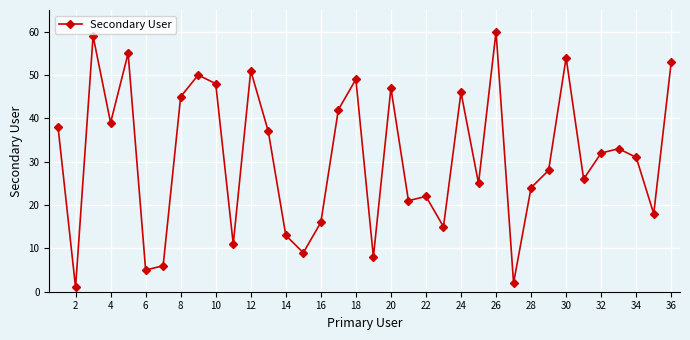

What is the sum of all values?

1119